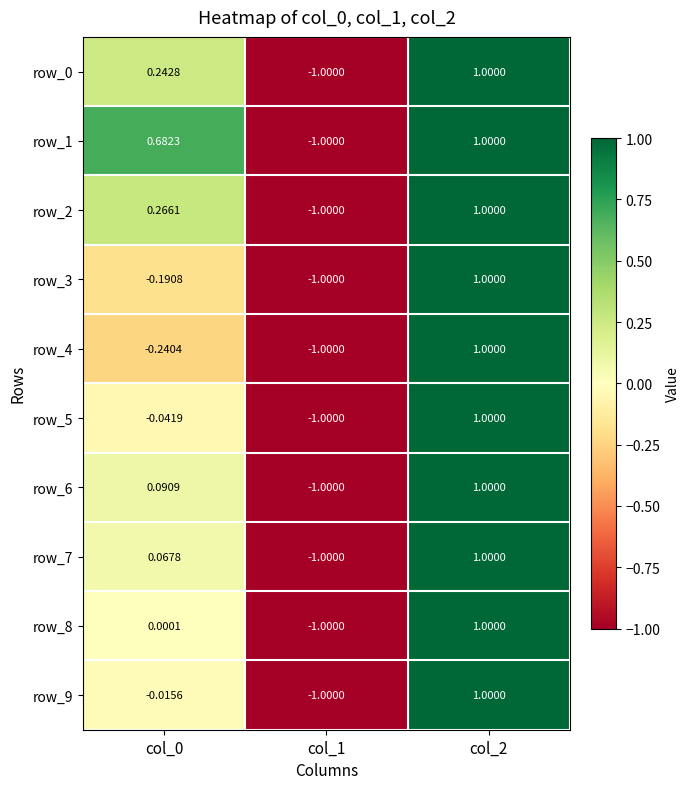

Which category has the highest value across all series?

col_2